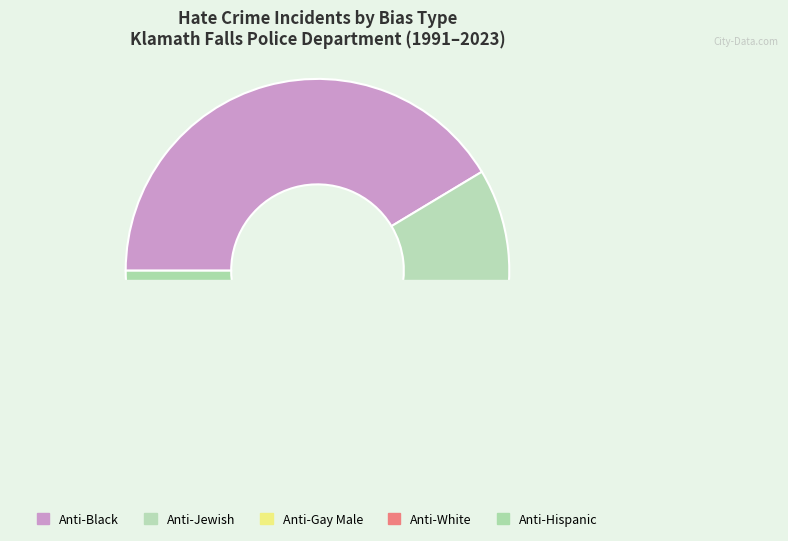

Count the number of slices in the pie.

5